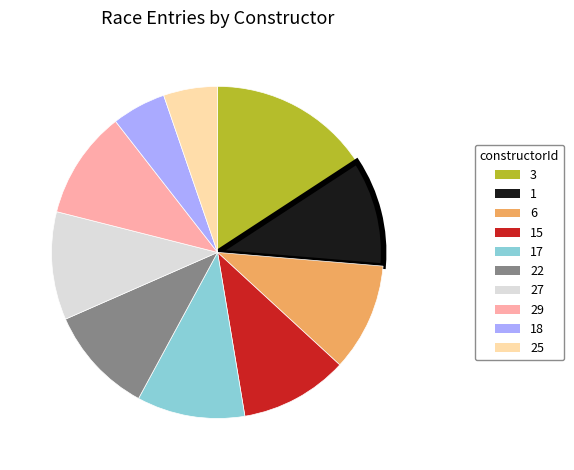

Is there any slice that represents more than half of the pie?

No